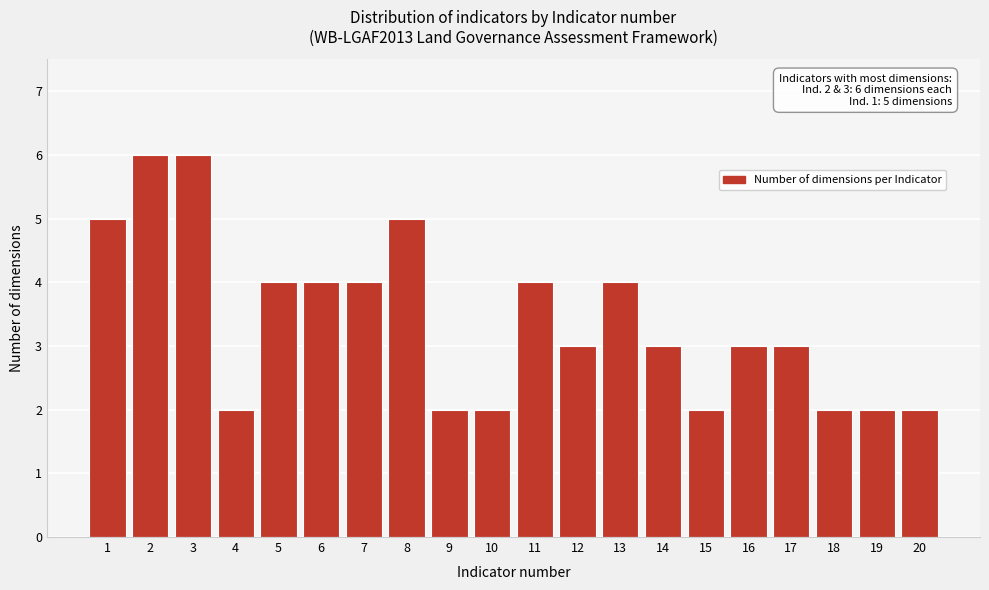

Reading left to right, transcribe all the data shown in this chart.

5	6	6	2	4	4	4	5	2	2	4	3	4	3	2	3	3	2	2	2